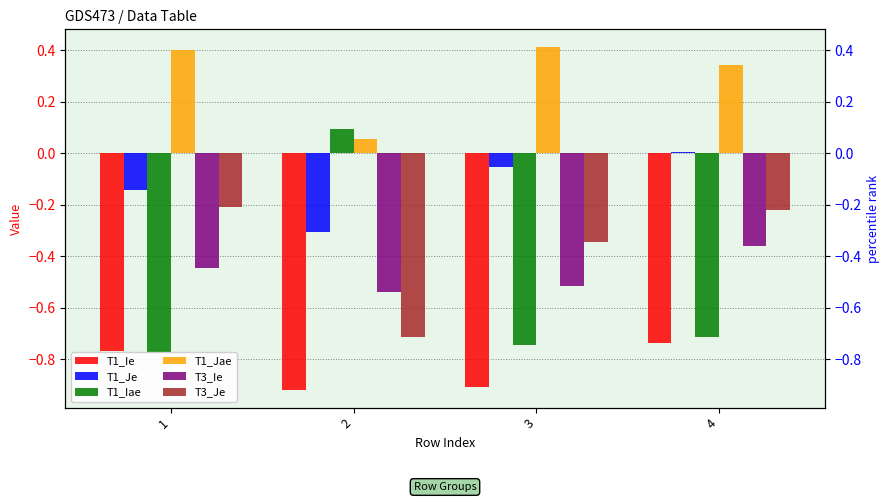

What is the total value across all series at 2?

-2.3